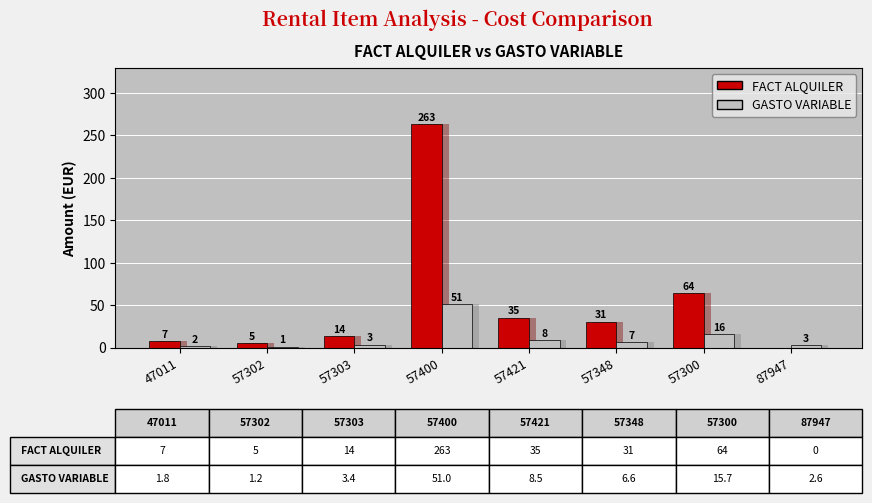

What is the maximum value for FACT ALQUILER?

263.1